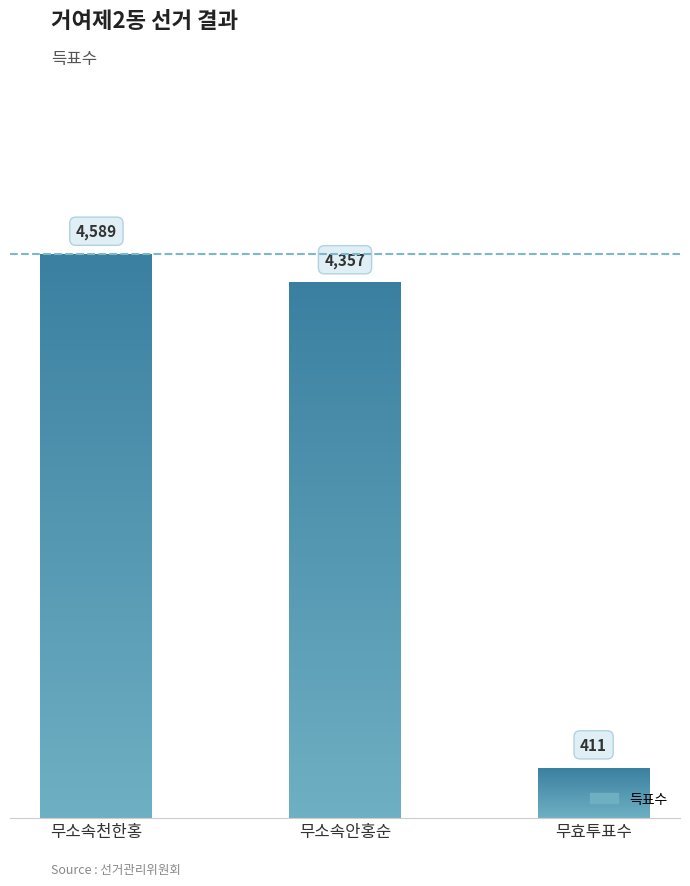

Reading right to left, list all the values displayed in this chart.

411	4357	4589